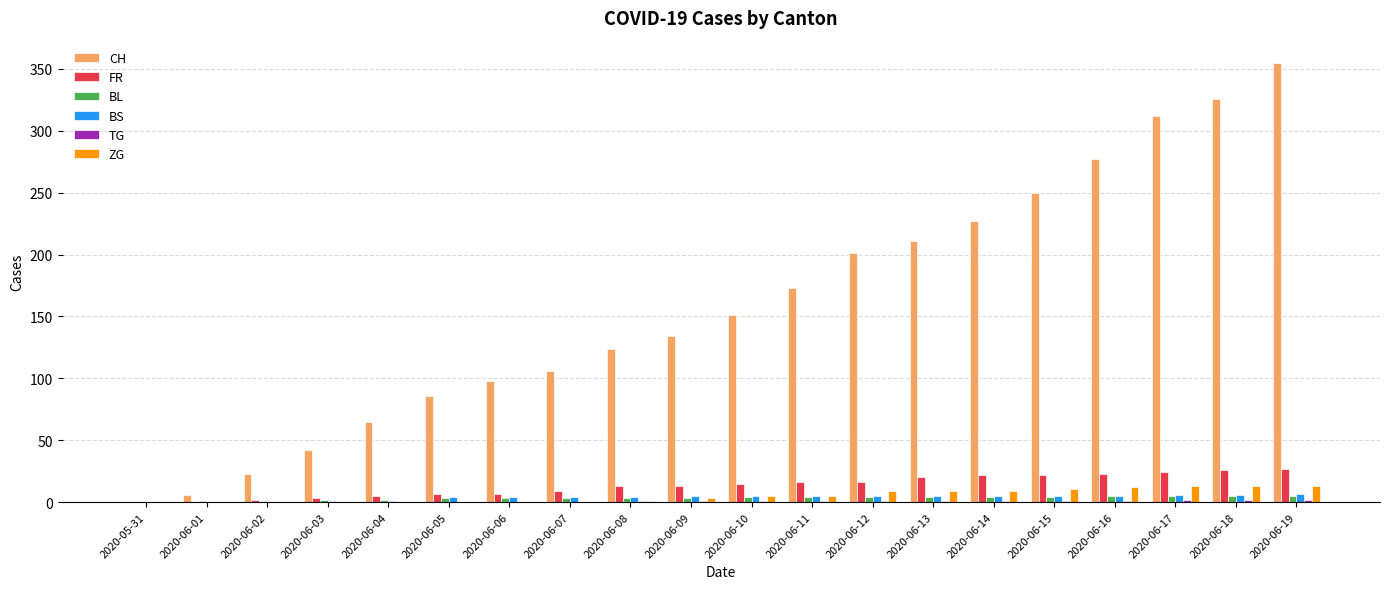

Which series has the largest total across all categories?

CH